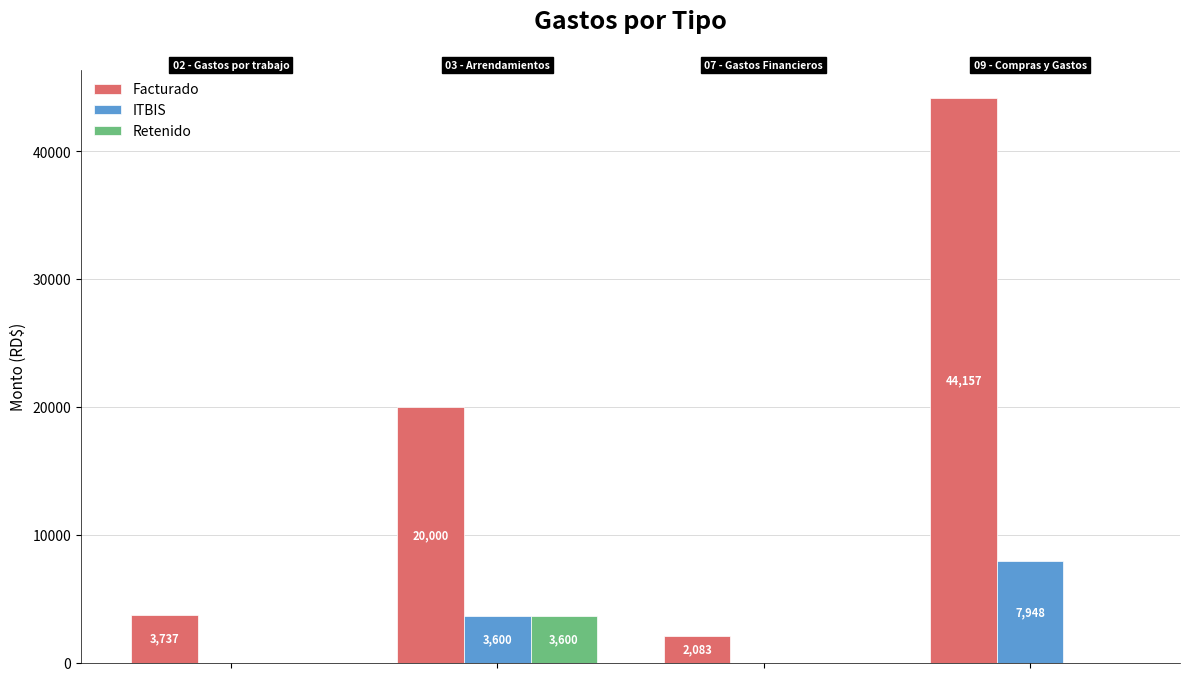

Which series has the largest total across all categories?

Facturado